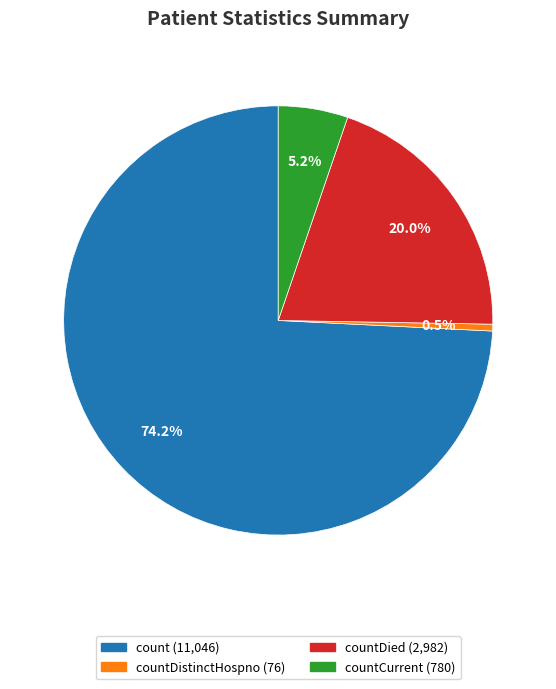

Does any single category account for the majority?

Yes